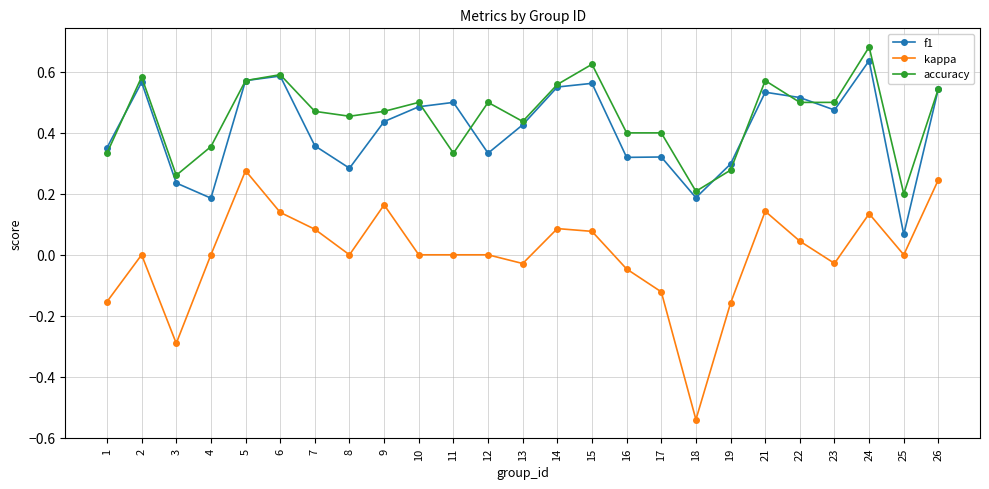

At which category does f1 reach its first local peak?

2